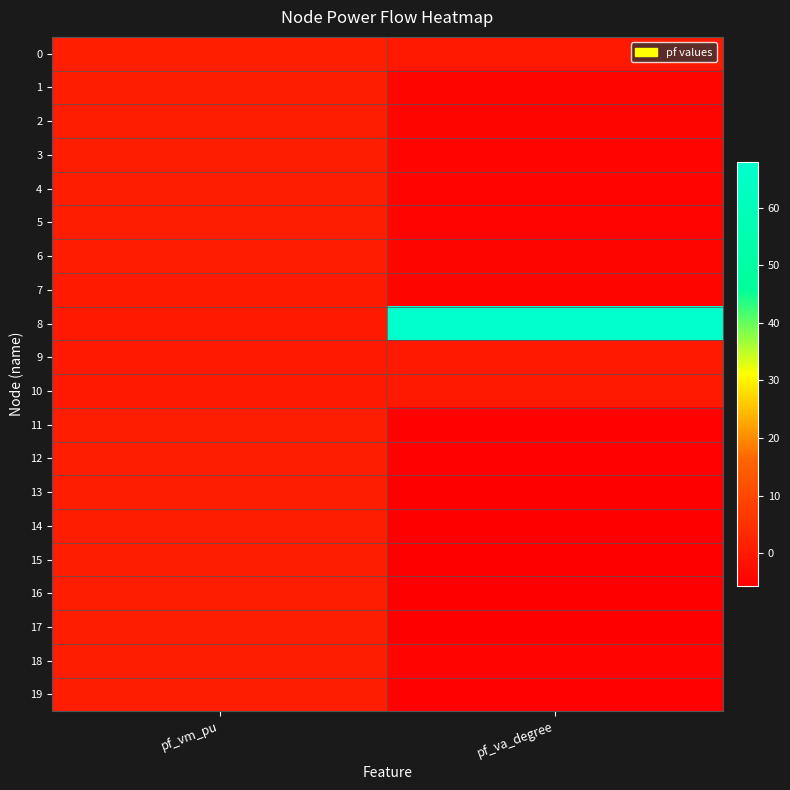

What is the total value across all series at pf_vm_pu?

14.3